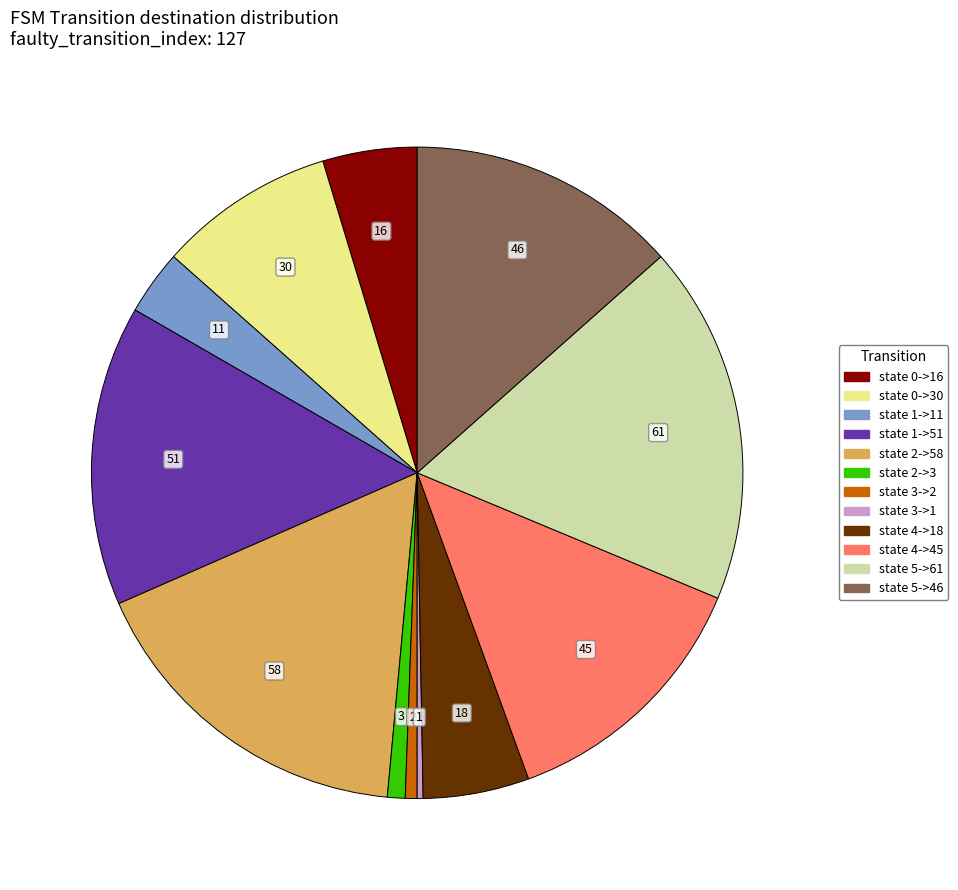

Count the number of slices in the pie.

12